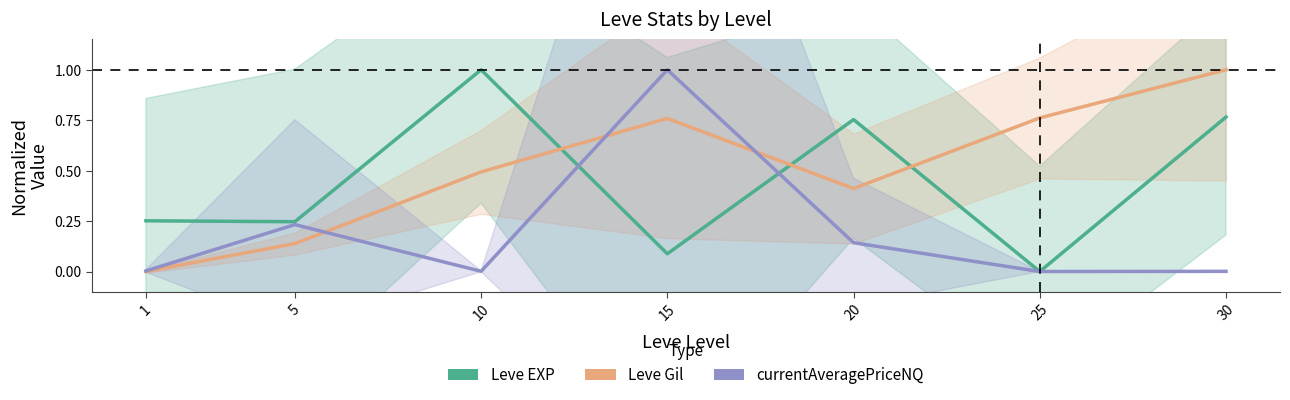

Reading left to right, extract all data points from this chart.

Leve EXP: 0.3	0.2	1.0	0.1	0.8	0.0	0.8
Leve Gil: 0.0	0.1	0.5	0.8	0.4	0.8	1.0
currentAveragePriceNQ: 0.0	0.2	0.0	1.0	0.1	0.0	0.0